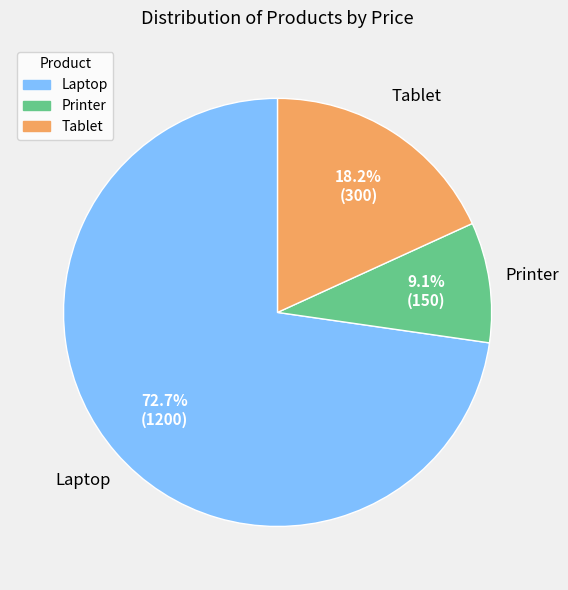

Rank the categories by value from highest to lowest.

Laptop, Tablet, Printer